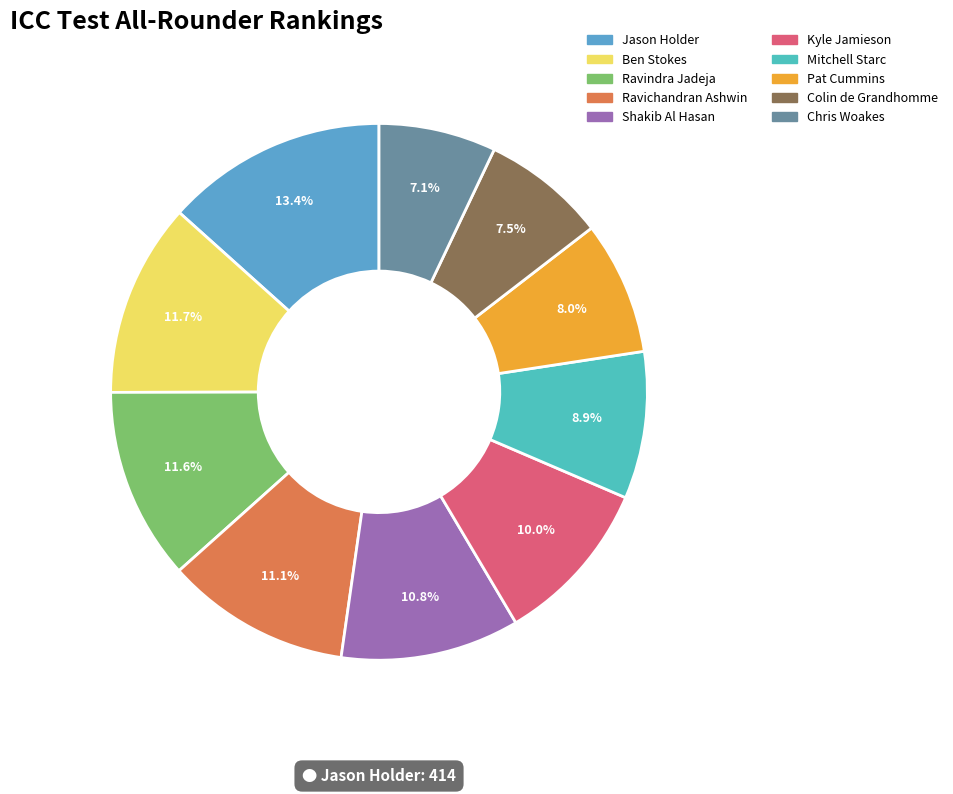

Which slice is the smallest?

Chris Woakes